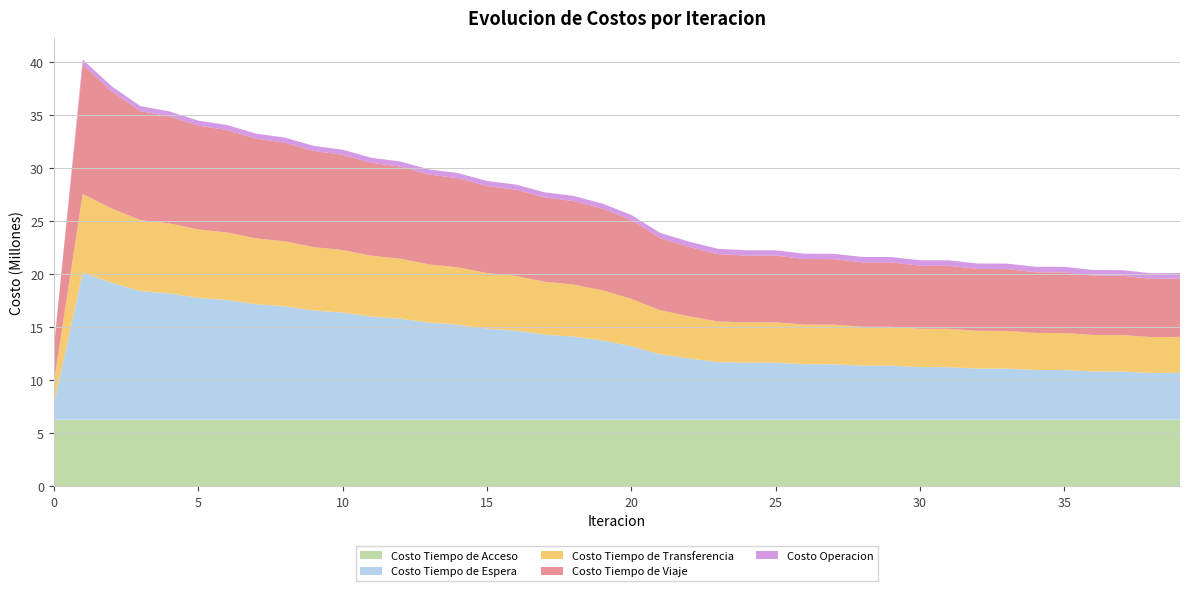

Reading left to right, transcribe all the data shown in this chart.

Costo Tiempo de Acceso: 0=6282130.2	1=6282130.2	2=6282130.2	3=6282130.2	4=6282130.2	5=6282130.2	6=6282130.2	7=6282130.2	8=6282130.2	9=6282130.2	10=6282130.2	11=6282130.2	12=6282130.2	13=6282130.2	14=6282130.2	15=6282130.2	16=6282130.2	17=6282130.2	18=6282130.2	19=6282130.2	20=6282130.2	21=6282130.2	22=6282130.2	23=6282130.2	24=6282130.2	25=6282130.2	26=6282130.2	27=6282130.2	28=6282130.2	29=6282130.2	30=6282130.2	31=6282130.2	32=6282130.2	33=6282130.2	34=6282130.2	35=6282130.2	36=6282130.2	37=6282130.2	38=6282130.2	39=6282130.2
Costo Tiempo de Espera: 0=1387376.6	1=13873765.9	2=12924871.4	3=12134170.2	4=11913633.2	5=11500321.9	6=11295412.9	7=10896772.5	8=10698521.6	9=10307766.5	10=10113490.5	11=9728245.8	12=9536818.5	13=9155989.7	14=8966859.4	15=8589886.6	16=8402773.3	17=8029384.7	18=7844165.4	19=7474281.2	20=6936883.0	21=6177312.2	22=5780608.1	23=5434792.4	24=5382164.2	25=5379518.8	26=5237413.9	27=5233496.0	28=5102205.4	29=5097286.7	30=4967209.5	31=4961521.9	32=4830206.2	33=4824011.0	34=4691730.9	35=4685241.0	36=4552667.6	37=4545953.9	38=4413576.9	39=4423964.5
Costo Tiempo de Transferencia: 0=2109834.7	1=7426867.7	2=7006599.2	3=6696585.6	4=6606399.4	5=6451555.7	6=6368587.7	7=6215727.1	8=6133791.0	9=5979015.6	10=5896544.1	11=5738973.0	12=5655431.5	13=5494878.3	14=5410047.4	15=5246508.2	16=5160272.8	17=4993771.9	18=4906041.6	19=4736574.4	20=4472960.5	21=4151305.8	22=3978540.8	23=3833030.2	24=3807613.0	25=3805916.9	26=3738845.8	27=3736622.1	28=3676437.3	29=3673826.1	30=3616504.5	31=3613570.0	32=3557593.5	33=3554415.2	34=3499439.7	35=3496086.7	36=3442037.0	37=3438522.0	38=3385333.9	39=3389674.0
Costo Tiempo de Viaje: 0=3306681.8	1=12201856.1	2=11057672.6	3=10289714.7	4=10098907.4	5=9796041.4	6=9665942.5	7=9410344.3	8=9307126.8	9=9074933.3	10=8986588.8	11=8768055.8	12=8689322.4	13=8481090.9	14=8409060.7	15=8209180.6	16=8141792.4	17=7947901.2	18=7884521.6	19=7697747.8	20=7429033.2	21=6806231.3	22=6548243.5	23=6354896.9	24=6296400.6	25=6297343.8	26=6182999.5	27=6183220.1	28=6067863.7	29=6067688.9	30=5951441.4	31=5950989.3	32=5834679.3	33=5833964.9	34=5718449.8	35=5717470.5	36=5603565.6	37=5602402.2	38=5490759.5	39=5496673.0
Costo Operacion: 0=0.0	1=479016.3	2=473665.4	3=471011.3	4=472362.8	5=472943.0	6=474650.3	7=475400.7	8=477061.2	9=477702.3	10=479182.3	11=479612.4	12=480852.1	13=481024.4	14=481992.6	15=481882.7	16=482561.6	17=482156.2	18=482535.1	19=481826.7	20=482070.1	21=489263.3	22=495158.6	23=502005.5	24=502565.7	25=503110.0	26=505790.4	27=506253.8	28=508896.9	29=509284.9	30=512226.2	31=512536.8	32=515931.1	33=516160.9	34=520092.3	35=520238.6	36=524766.0	37=524829.0	38=530000.3	39=529992.7